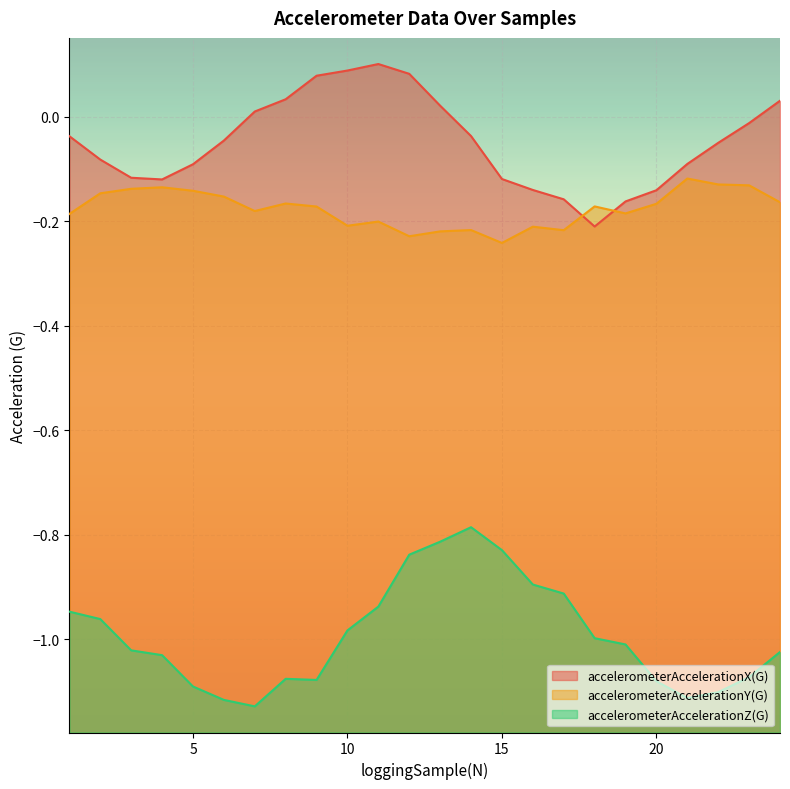

What is the approximate value of accelerometerAccelerationZ(G) at 3?

-1.0